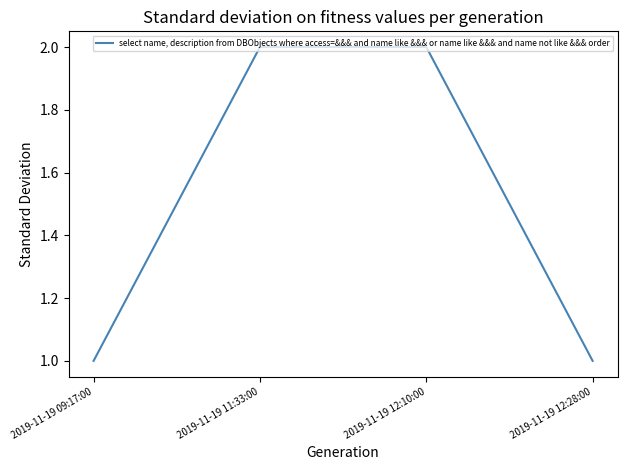

What position from the left is 2019-11-19 12:10:00?

3